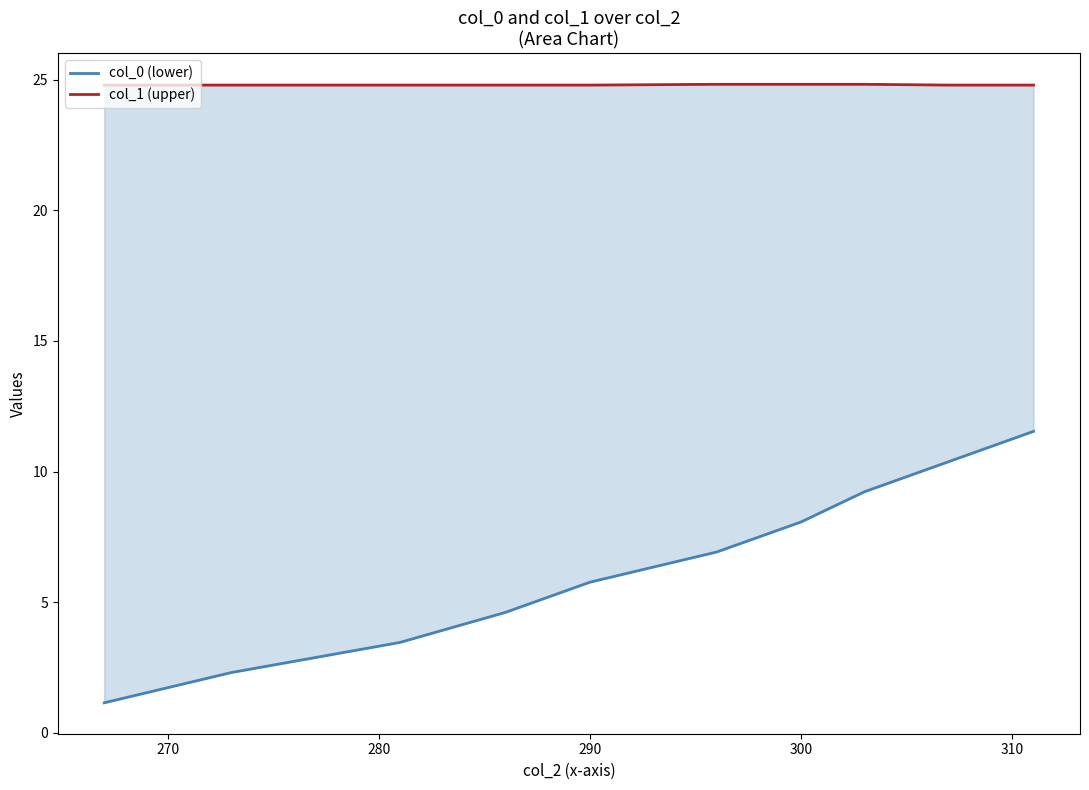

What is the difference between the maximum and minimum values in the col_0 (lower) series?

10.4